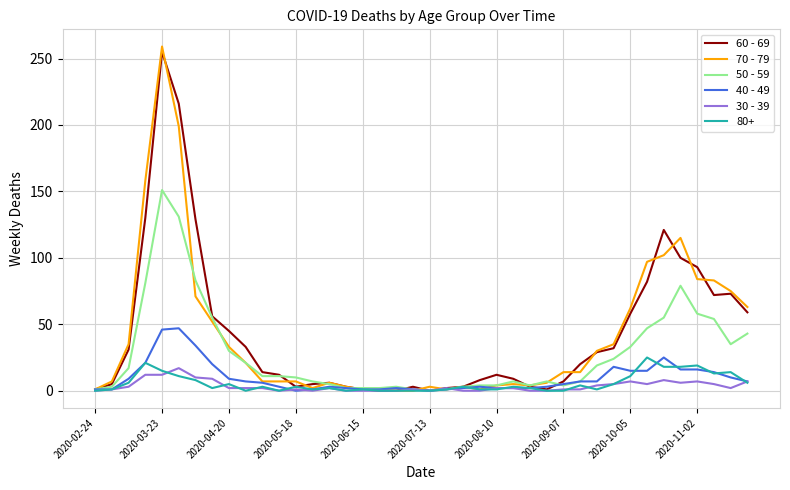

Count the number of categories in the chart.

40